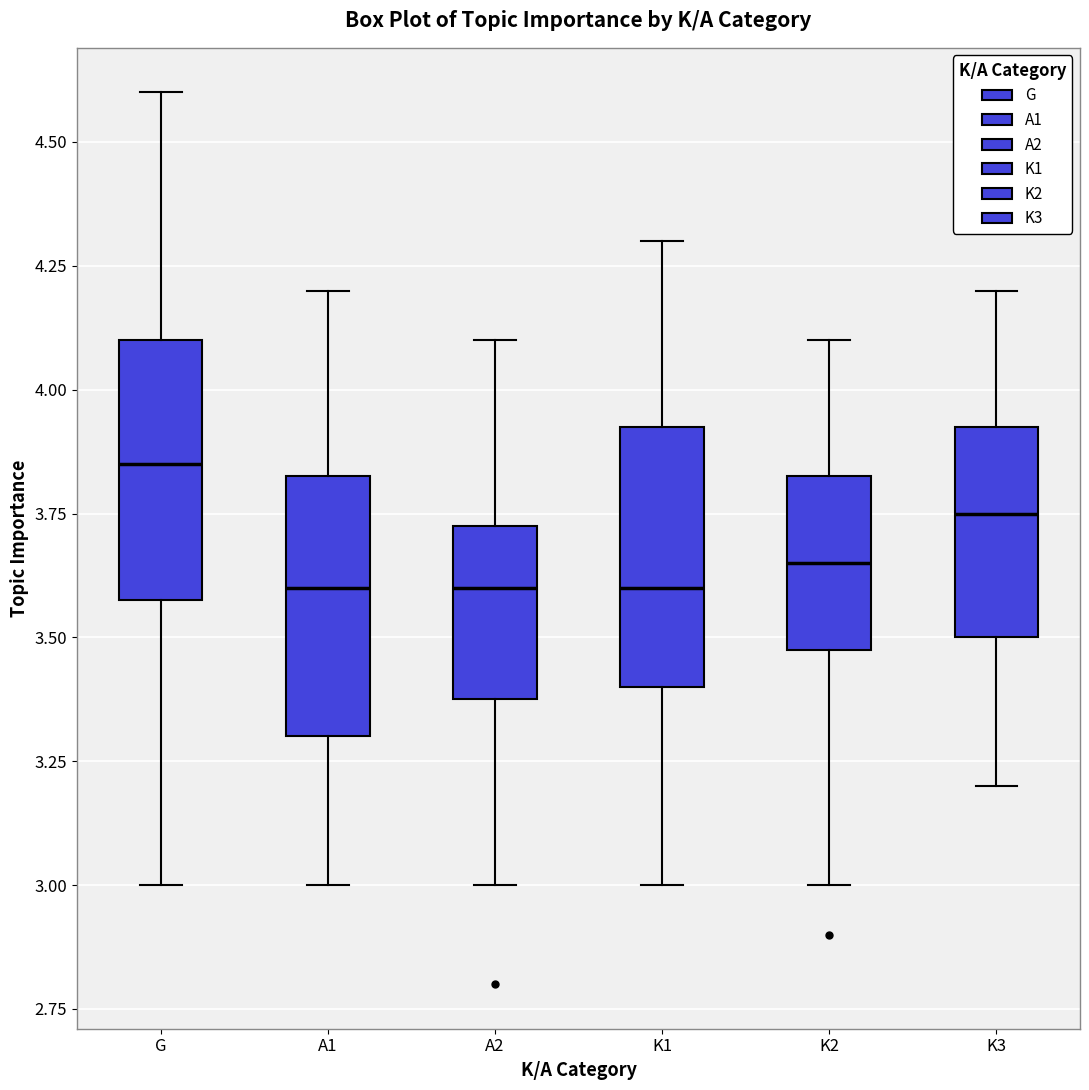

Where is the lower edge of the box for K2 on the y-axis? The values are not printed on the chart, so give them approximately, as read against the axis.

3.50